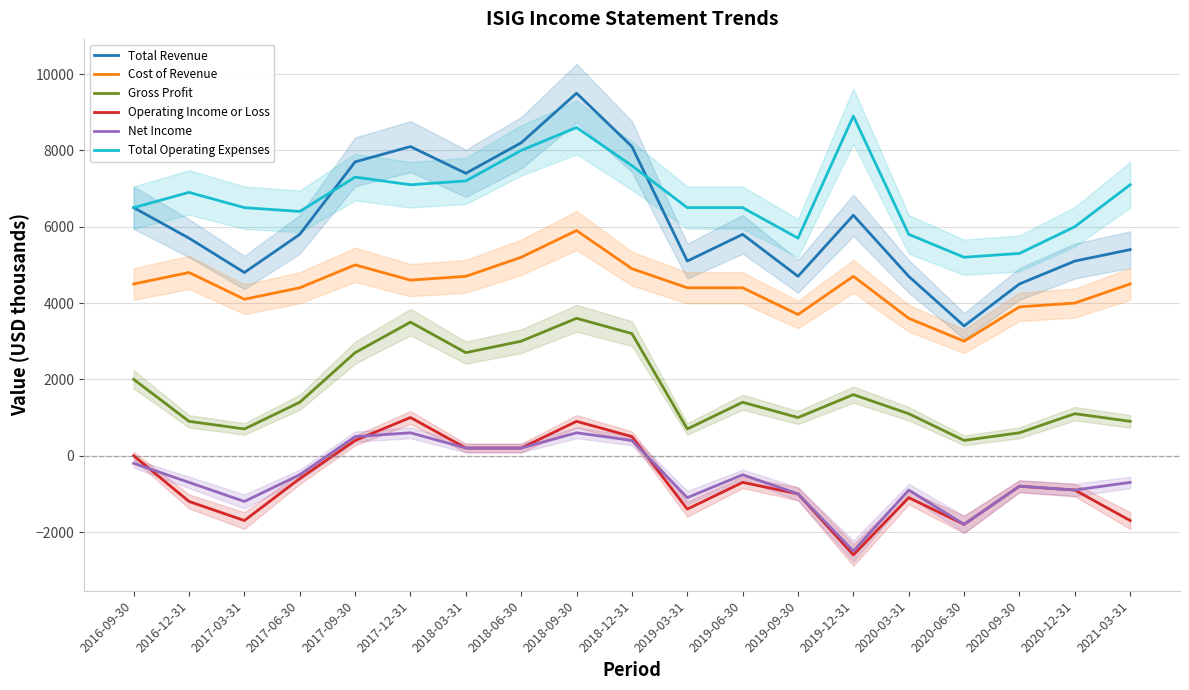

What is the label of the 14th point from the right?

2017-12-31